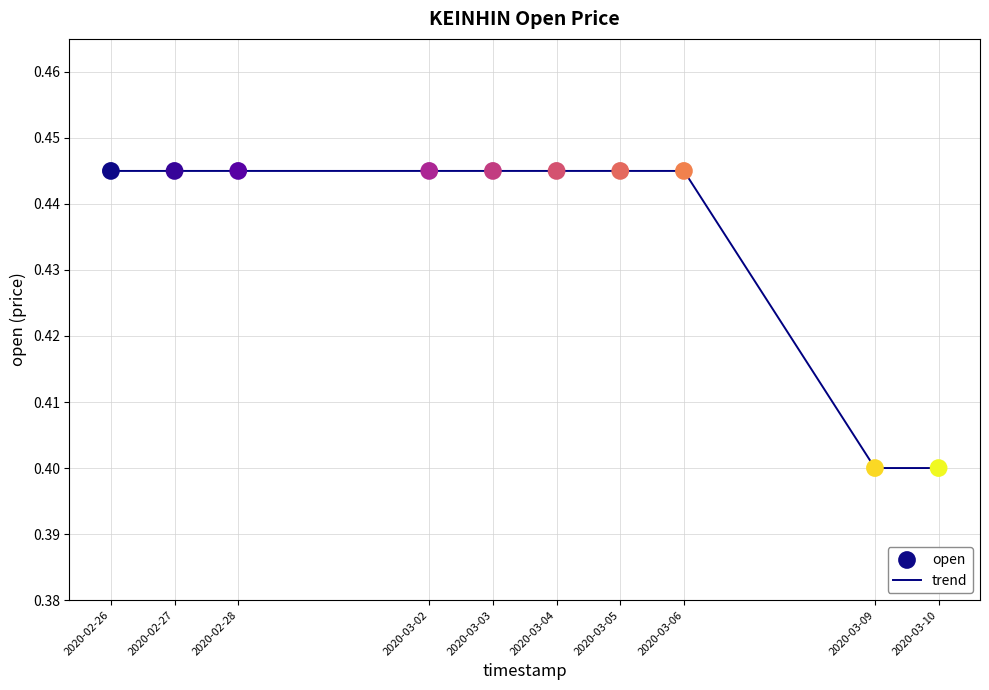

True or false: the data shows 0.4 at 2020-03-03.

True